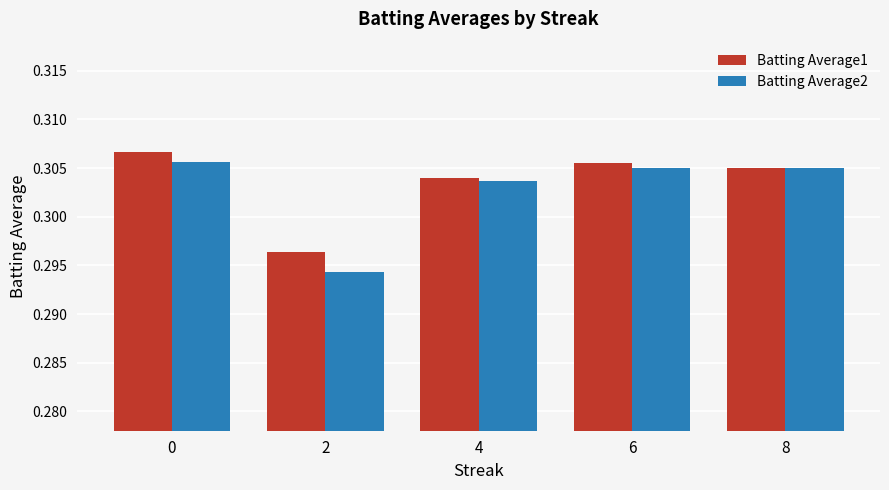

How many groups of bars are there?

5